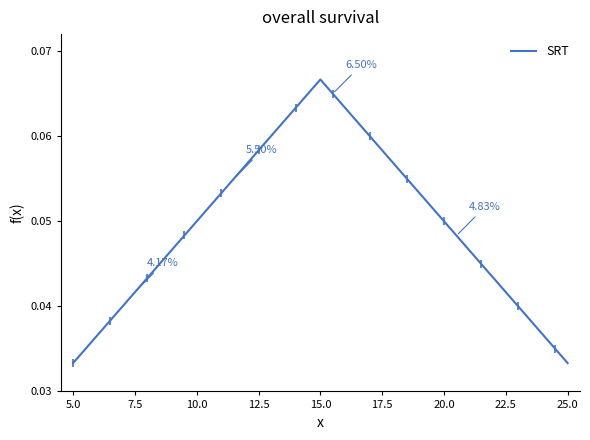

The chart shows a value of 0.0 at 10. True or false?

False